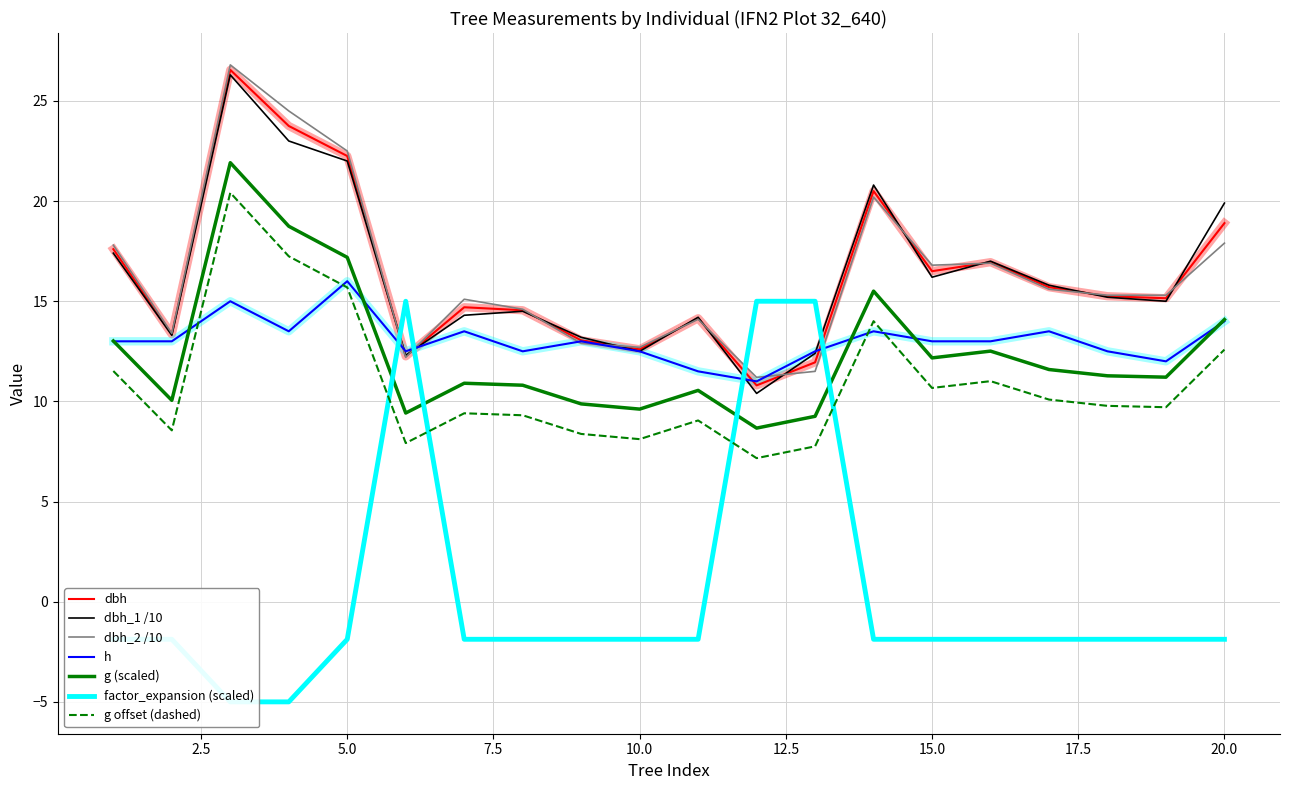

The value of g at 6 is 9.4. True or false?

True